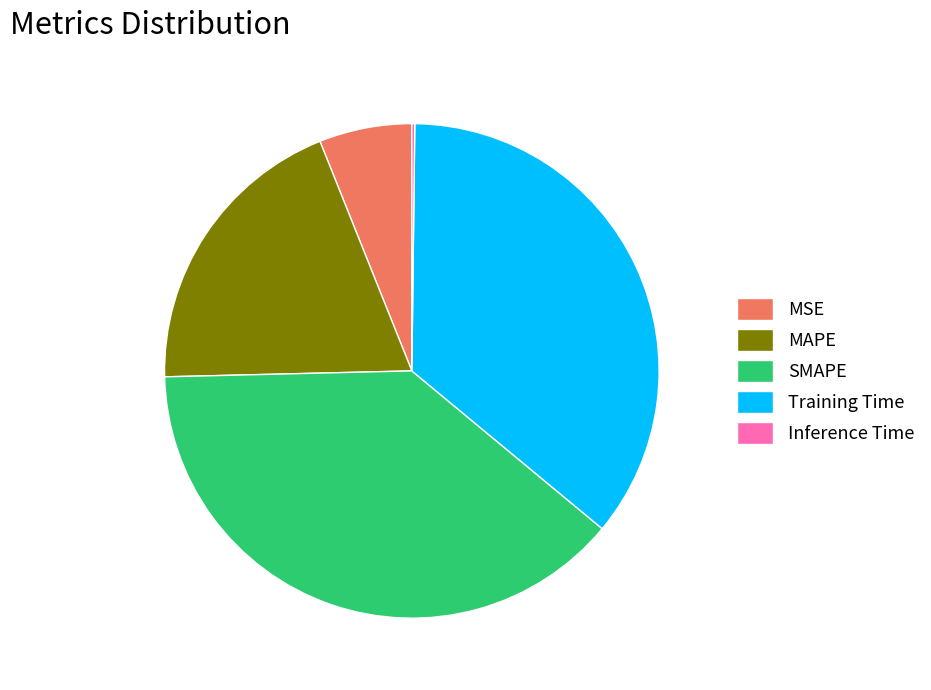

Which slice is the largest?

SMAPE